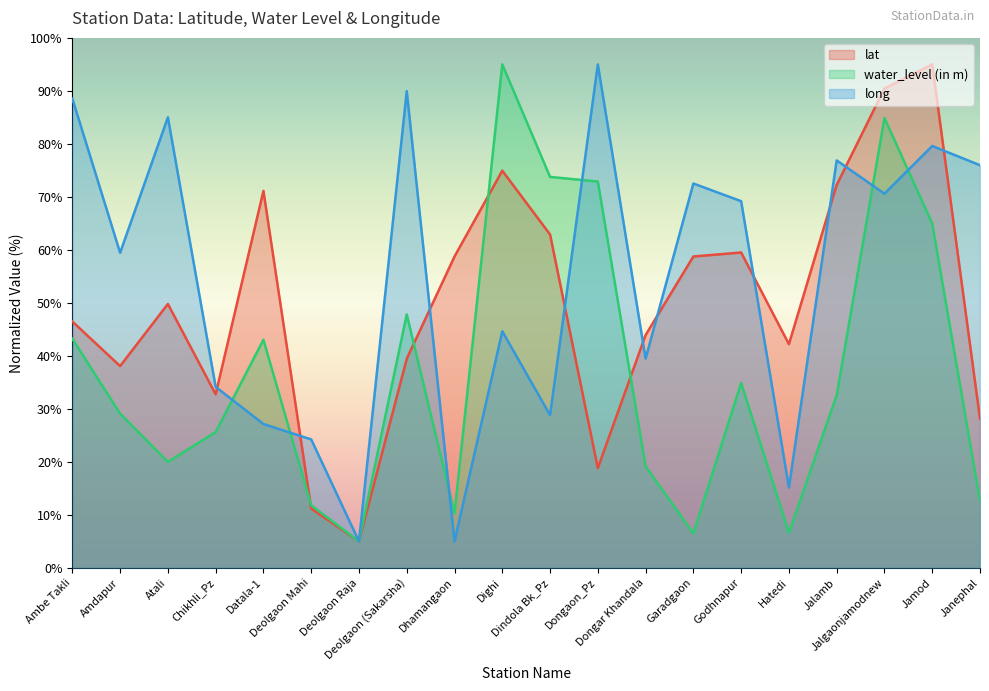

What is the total value across all series at Deolgaon Raja?

15.0